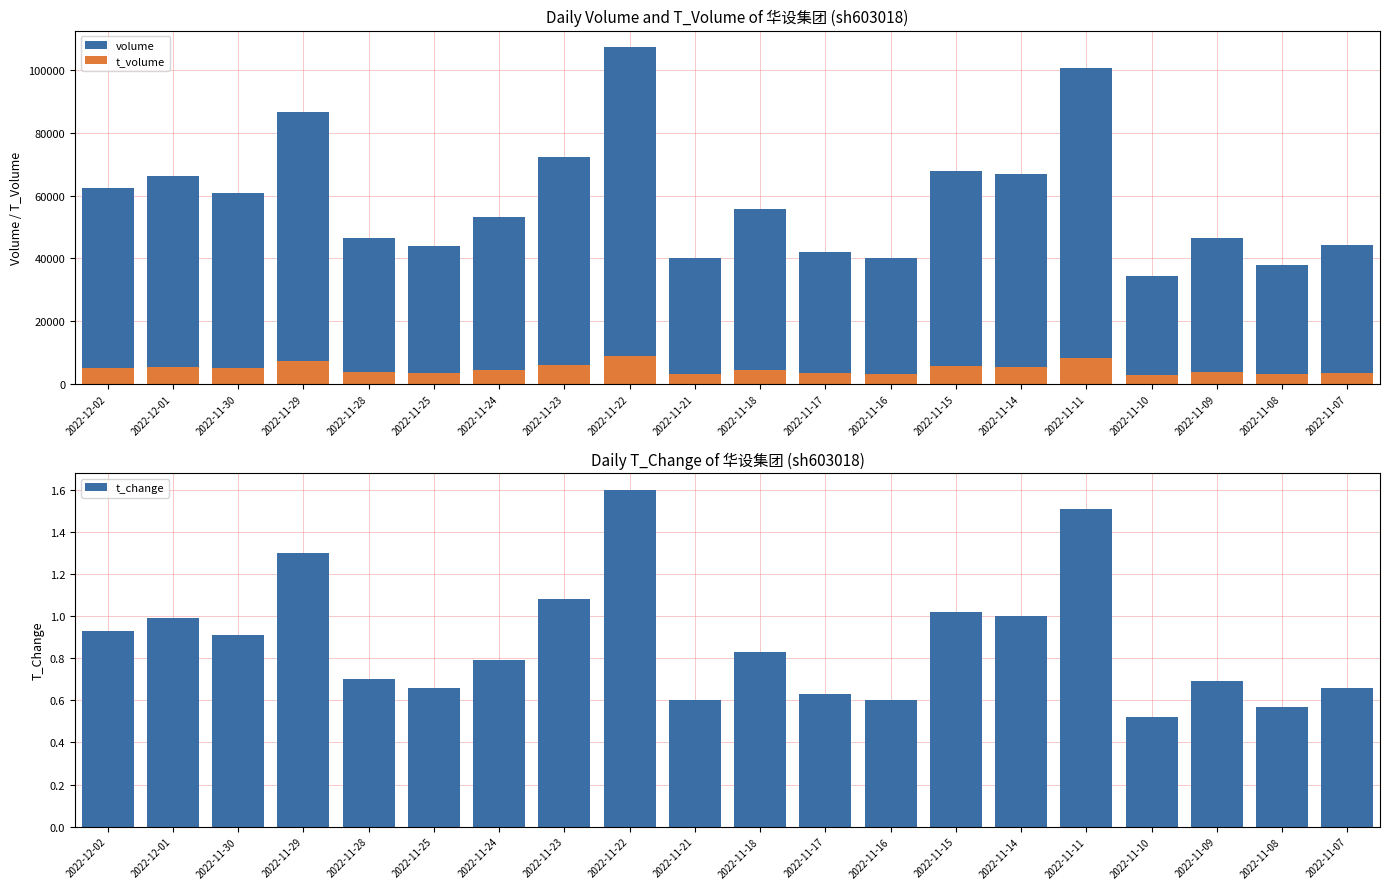

What is the value of the t_change bar at the 4th from the left?

1.3